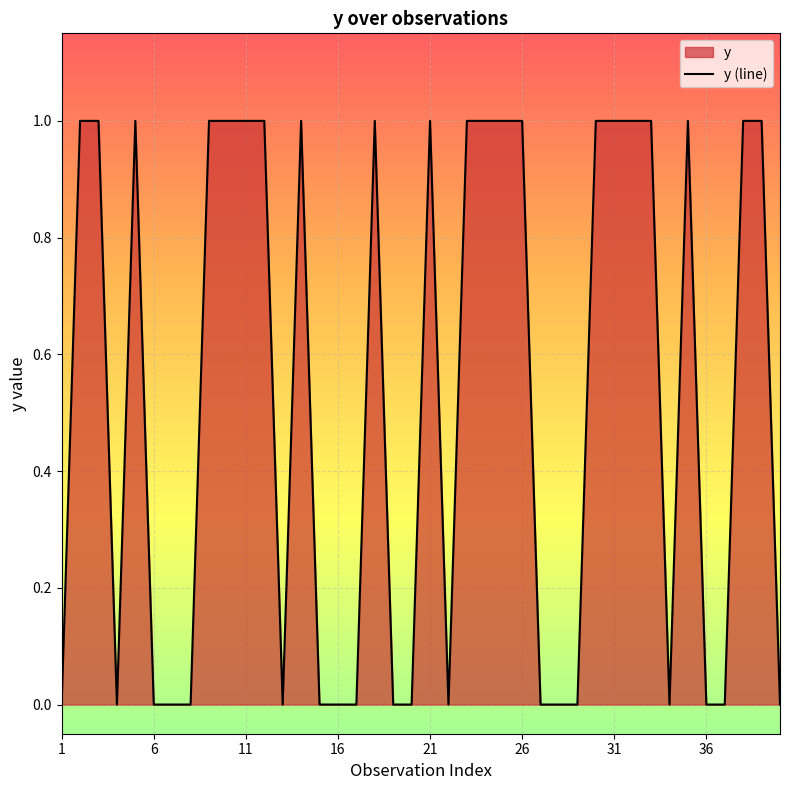

Is it true that the value at 26 is 1?

True